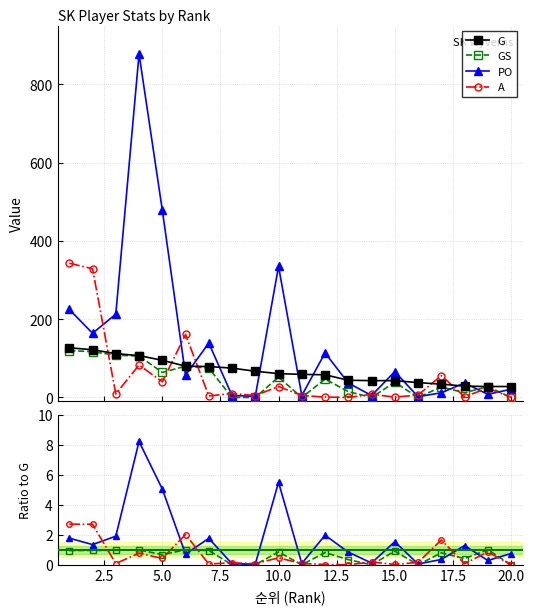

What is the maximum value for GS?

120